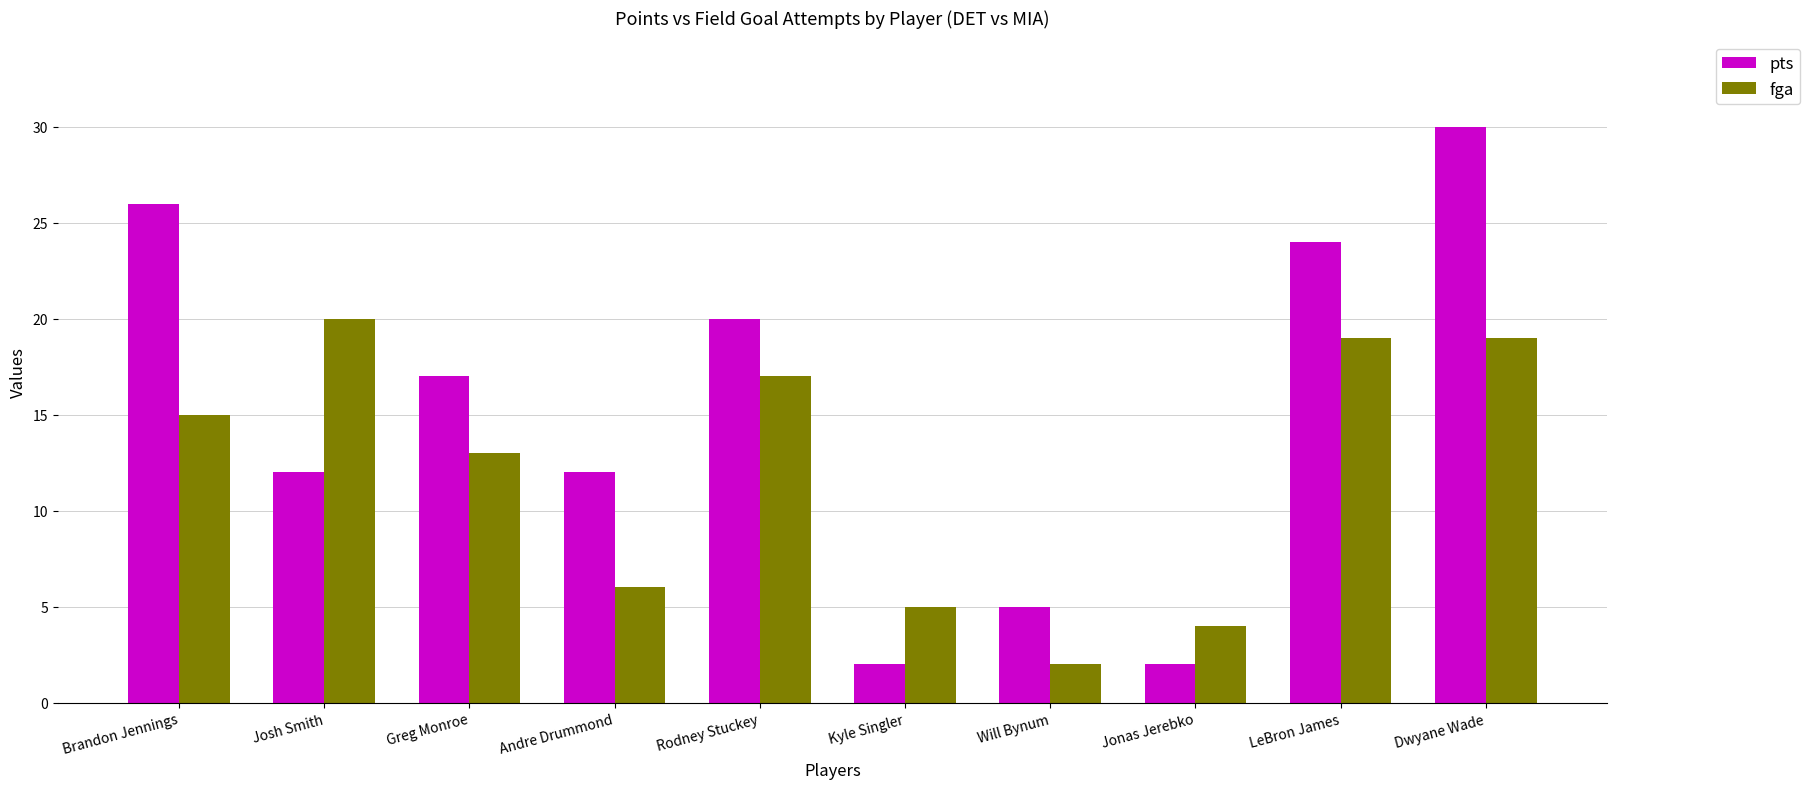

What are all the series names shown in the legend?

pts, fga